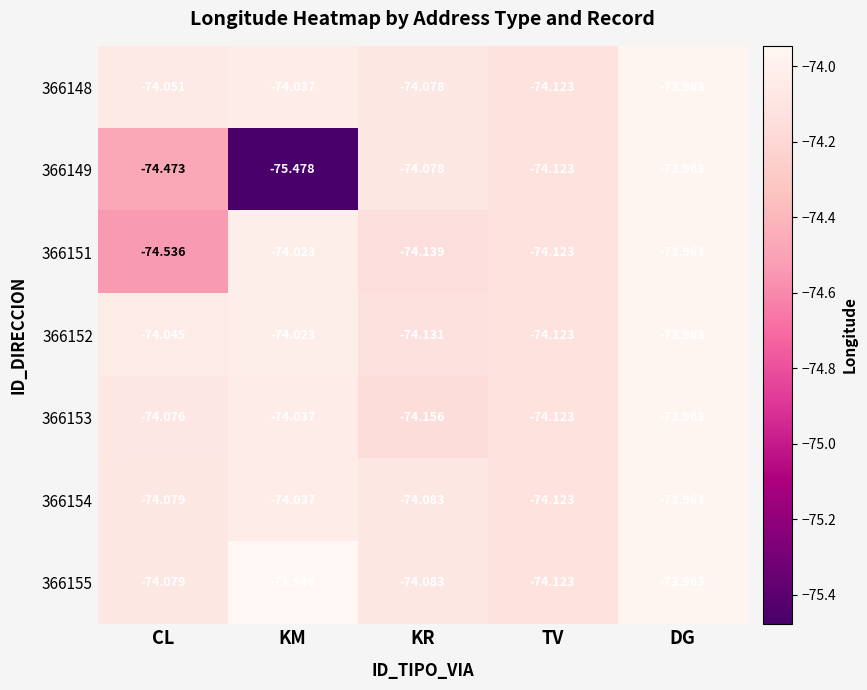

List the labels in order of 366151 value, largest first.

DG, KM, TV, KR, CL